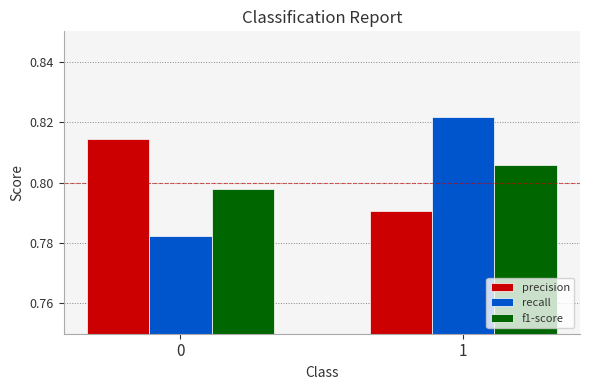

Are the bars horizontal?

No